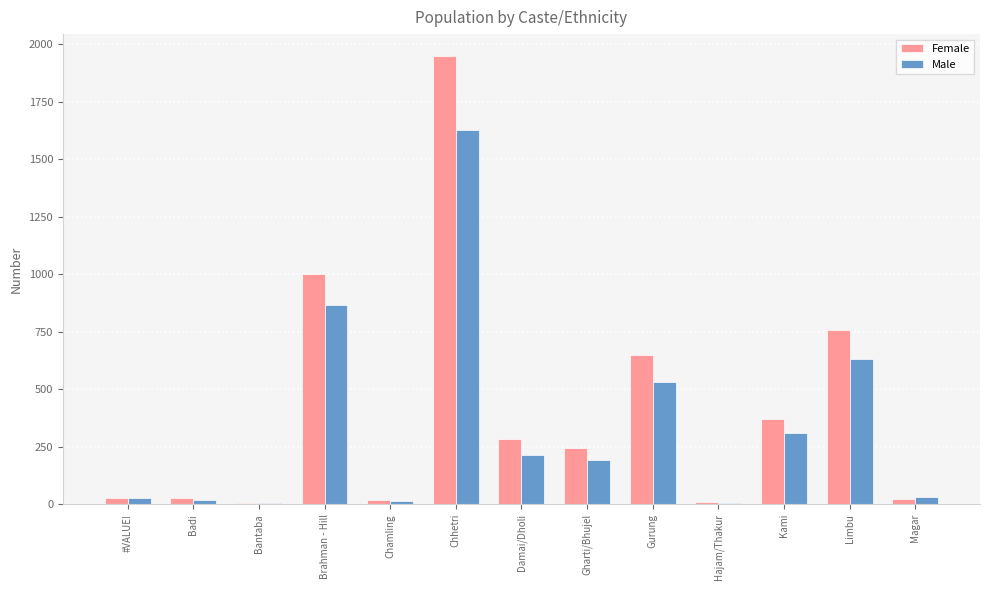

At which category is the sum across all series the highest?

Chhetri